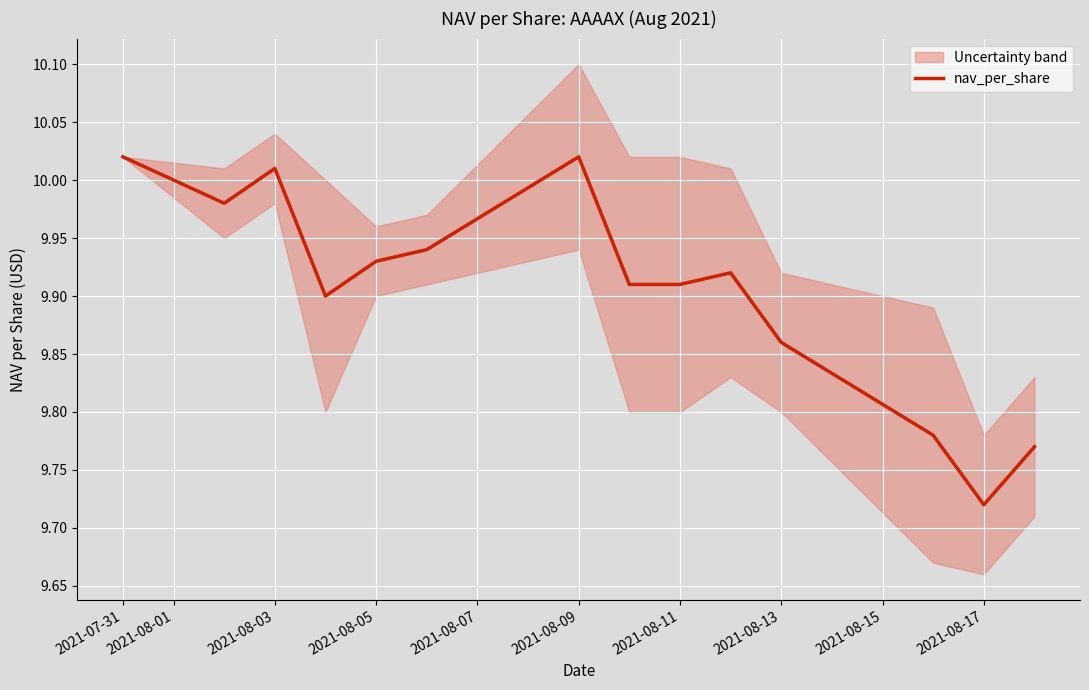

The nav_per_share series shows 16.8 at 2021-08-11. True or false?

False